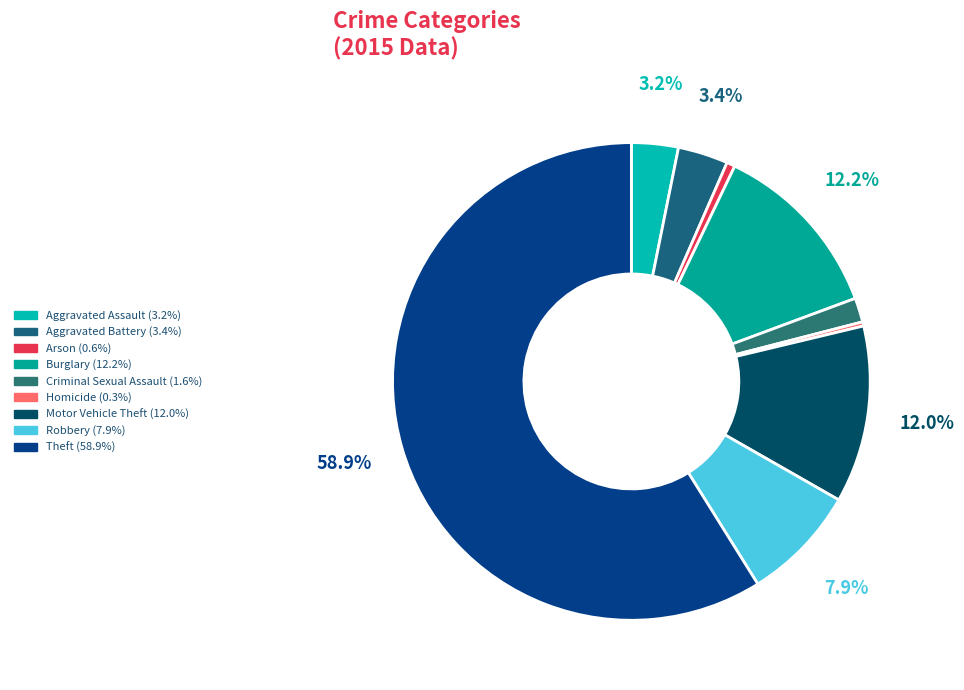

Does Theft account for over 50% of the chart?

Yes